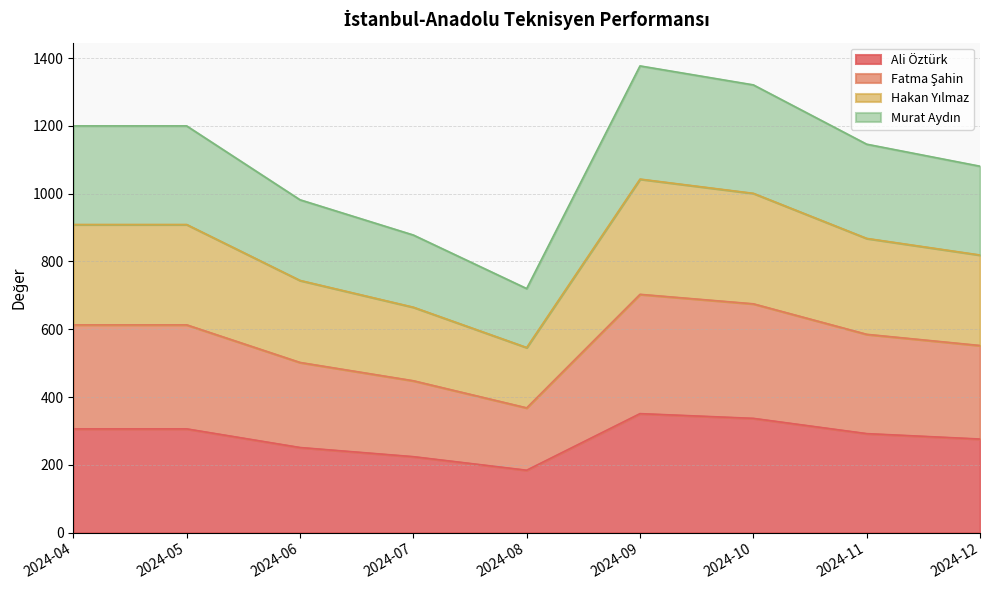

What is the highest value of the Ali Öztürk series?

351